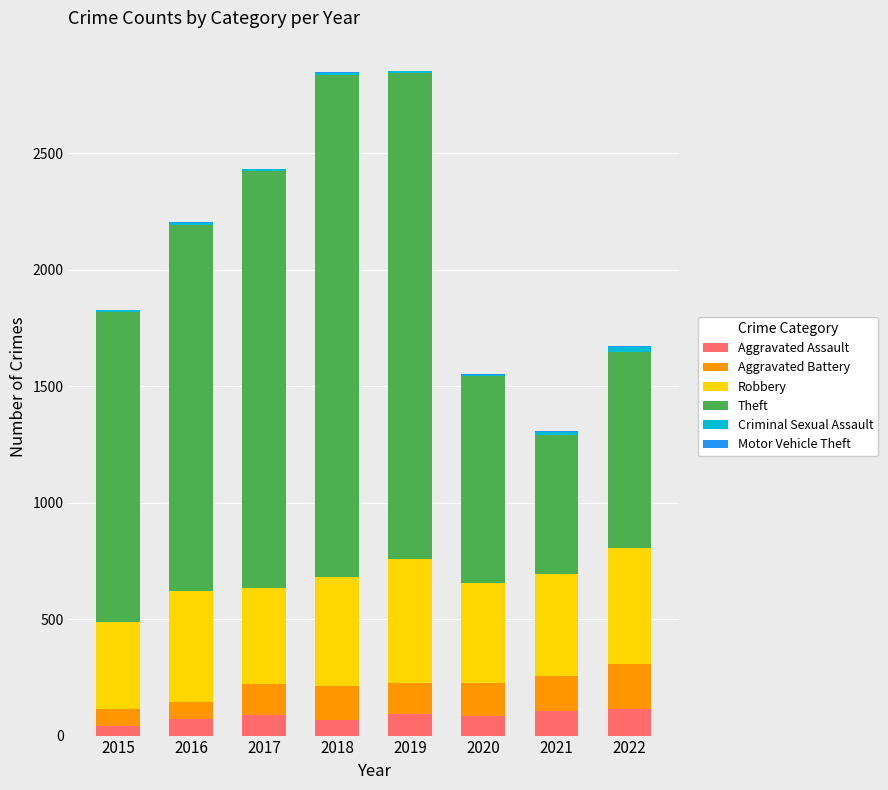

The Aggravated Assault series shows 91 at 2019. True or false?

True